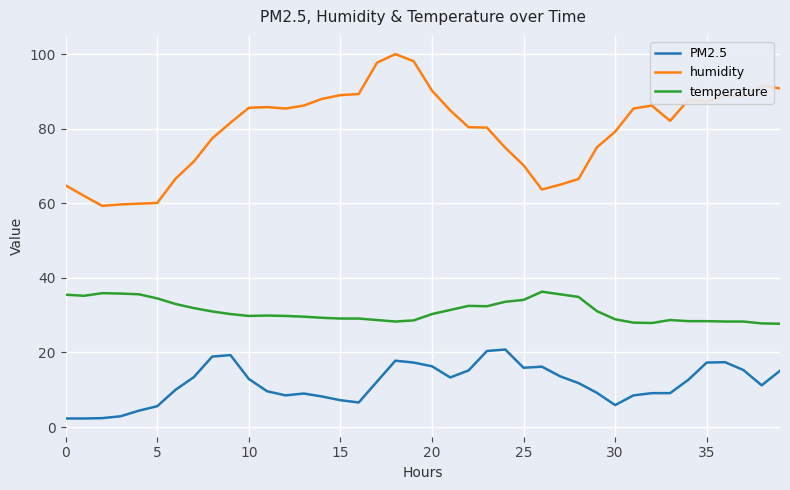

True or false: humidity and temperature cross at least once.

False